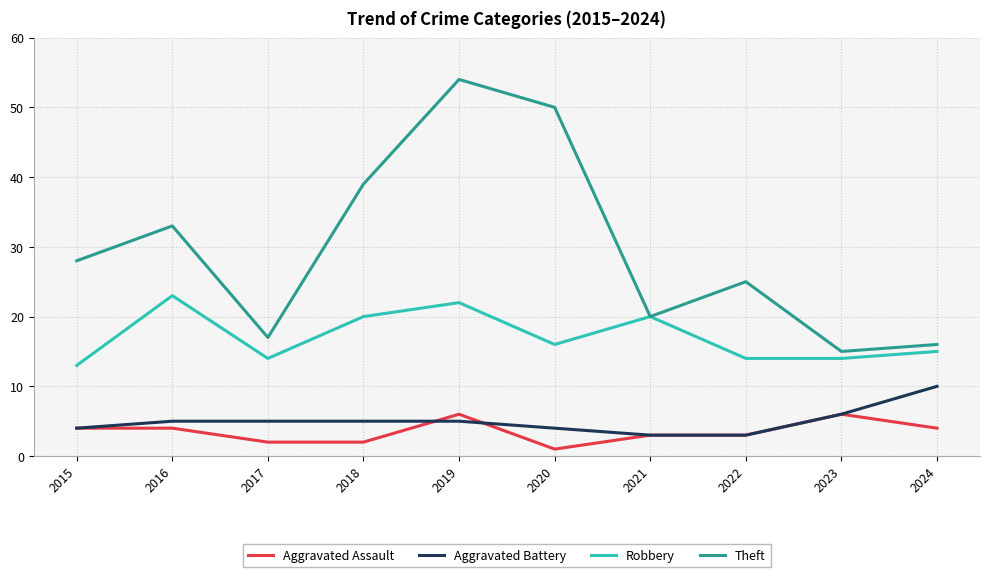

True or false: Theft and Aggravated Battery intersect in this chart.

False